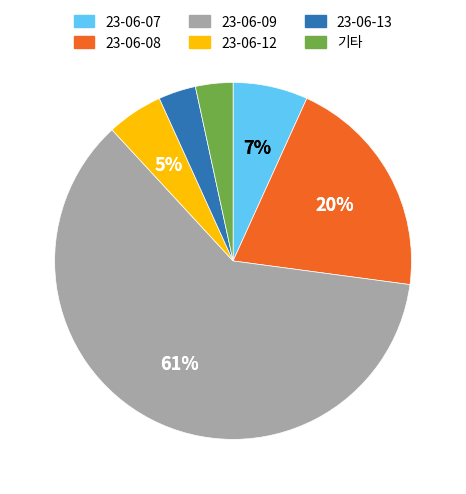

What percentage is the 기타 slice, to the nearest percent?

3%